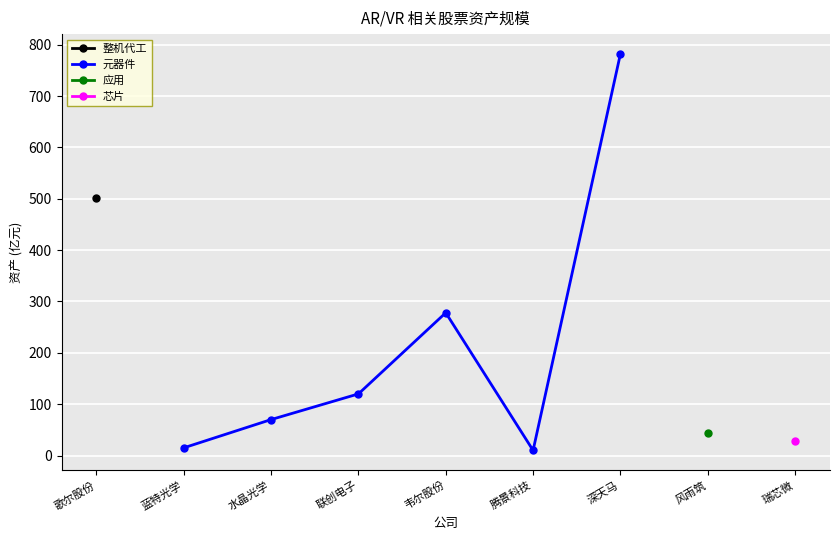

Where is the first local maximum for 元器件?

韦尔股份